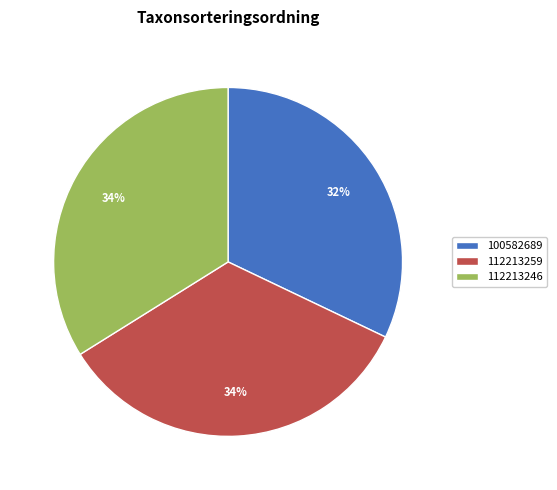

Do 112213259 and 100582689 together represent more than half of the pie?

Yes